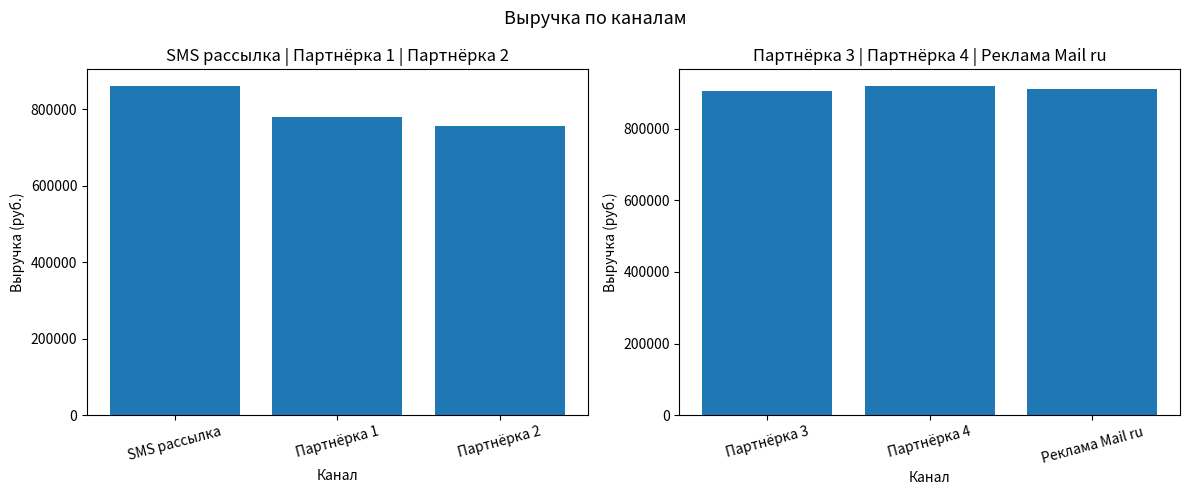

What is the ratio of the value at Реклама Mail ru to the value at Партнёрка 4?

1.0